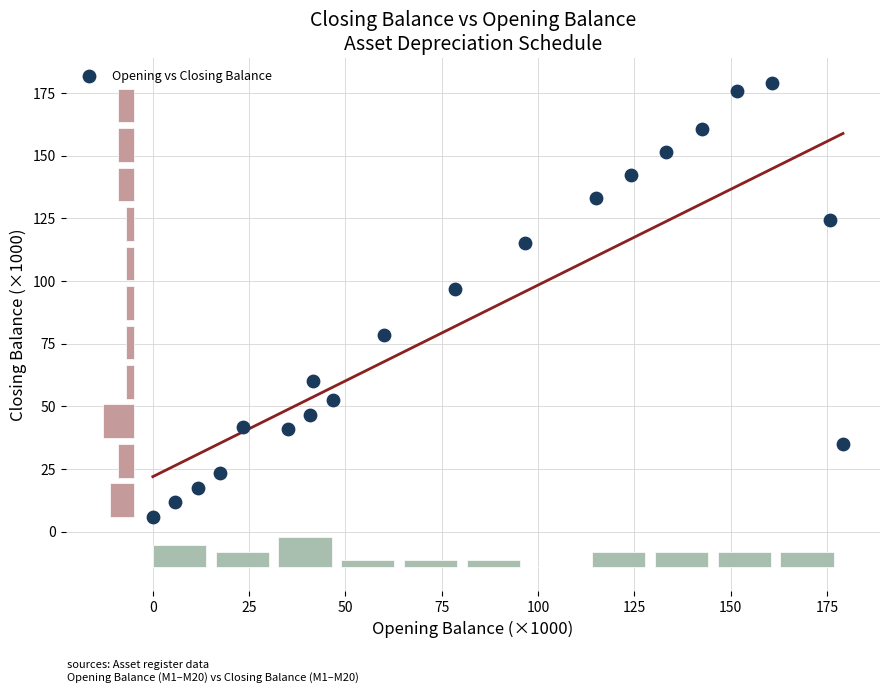

What Y value in the scatter plot is closest to 92?

96.7